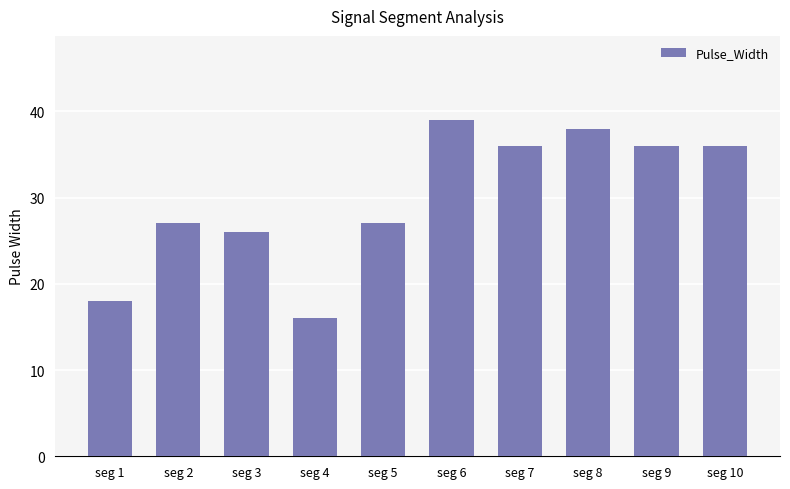

How many categories are shown in the chart?

10